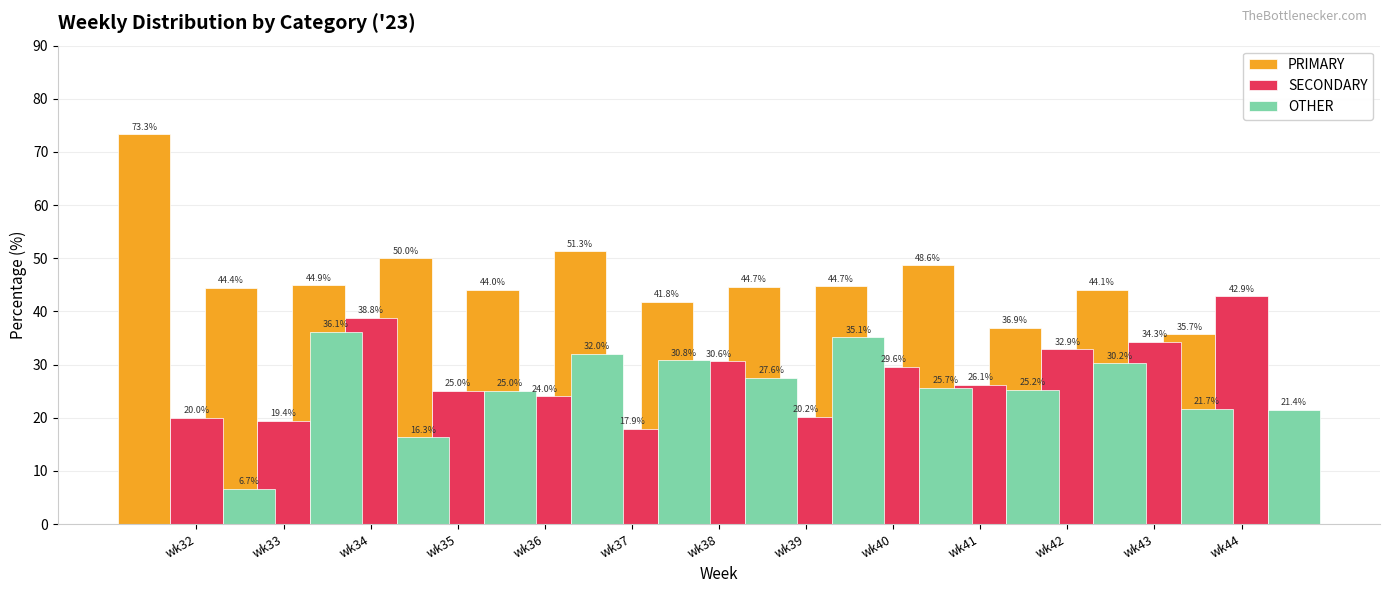

At wk34, list the series in order from smallest to largest.

OTHER, SECONDARY, PRIMARY